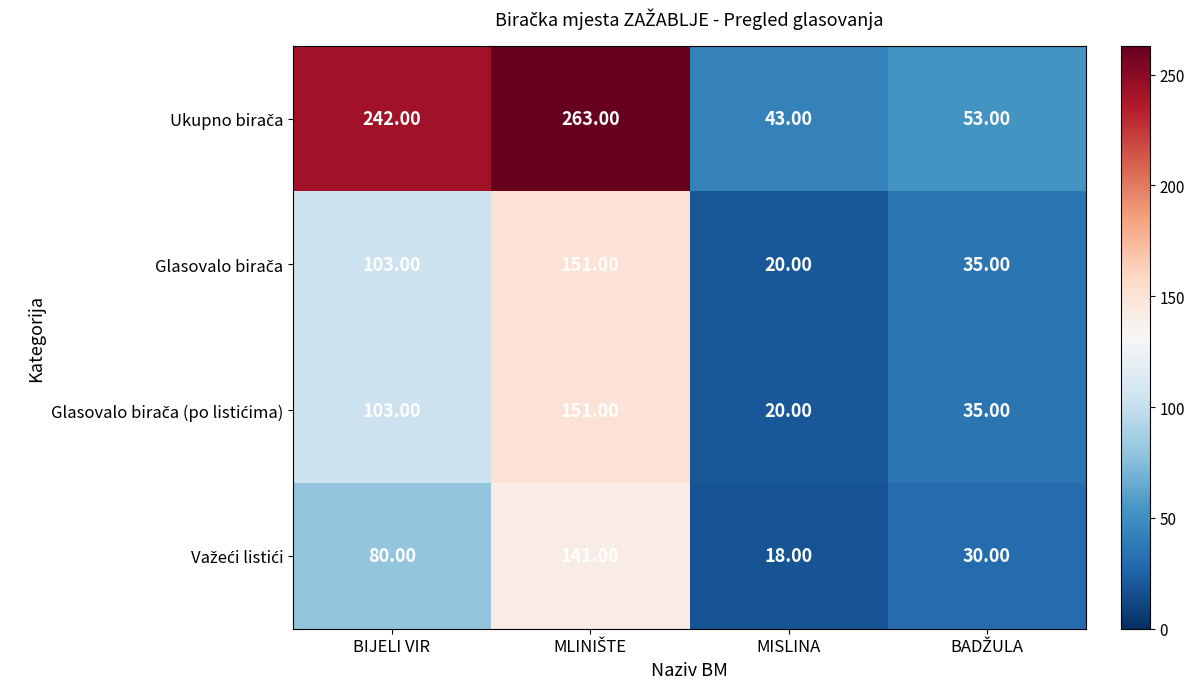

What is the difference between the highest and lowest values at MISLINA?

25